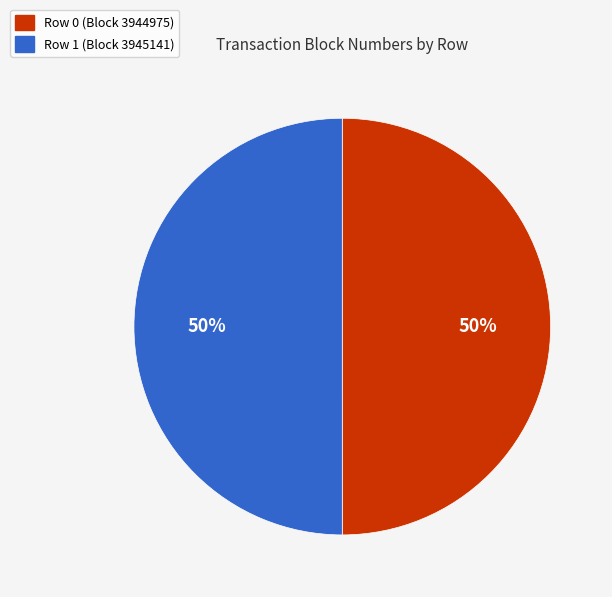

Do Row 1 (Block 3945141) and Row 0 (Block 3944975) together represent more than half of the pie?

Yes